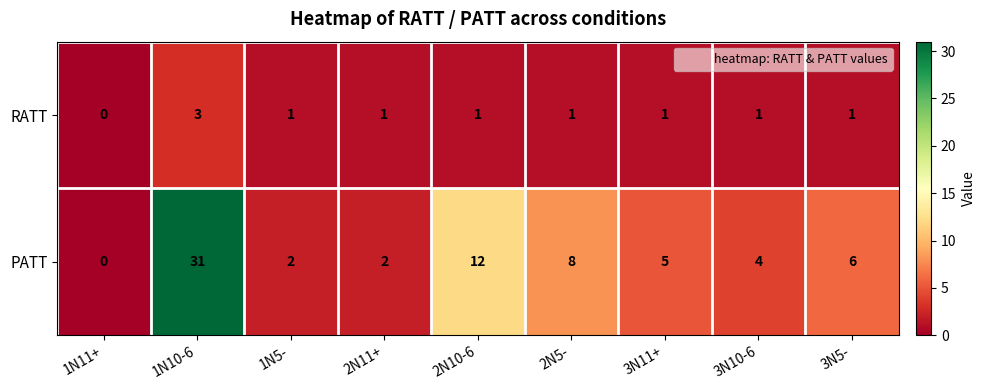

Which series has the largest total across all categories?

PATT